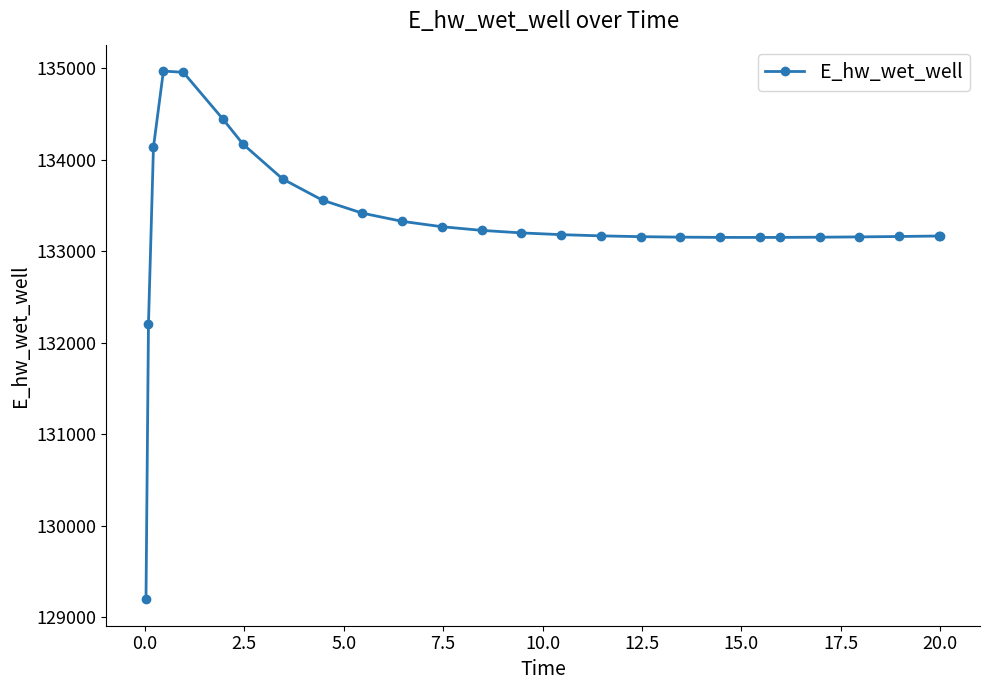

What is the greatest value displayed?

134966.0